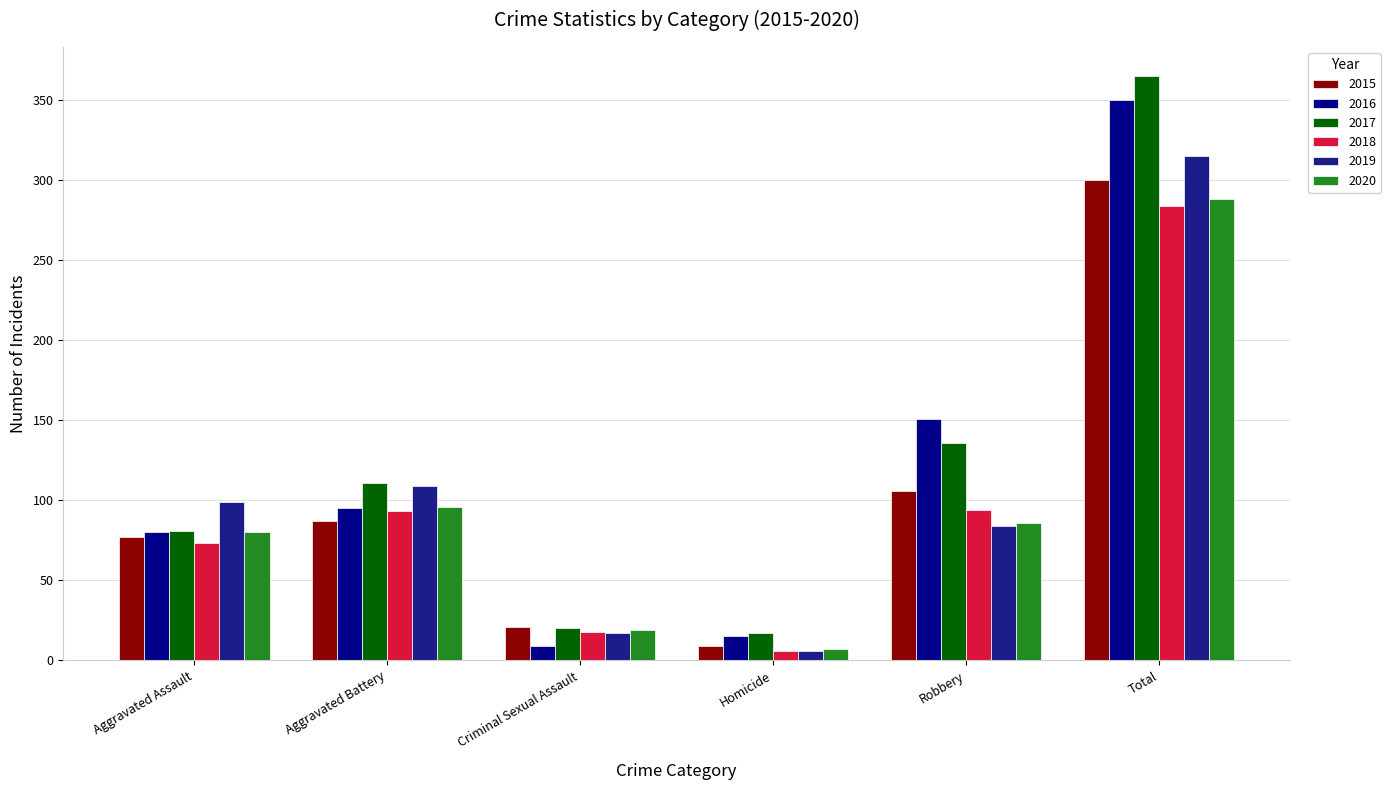

What is the lowest value of the 2016 series?

9